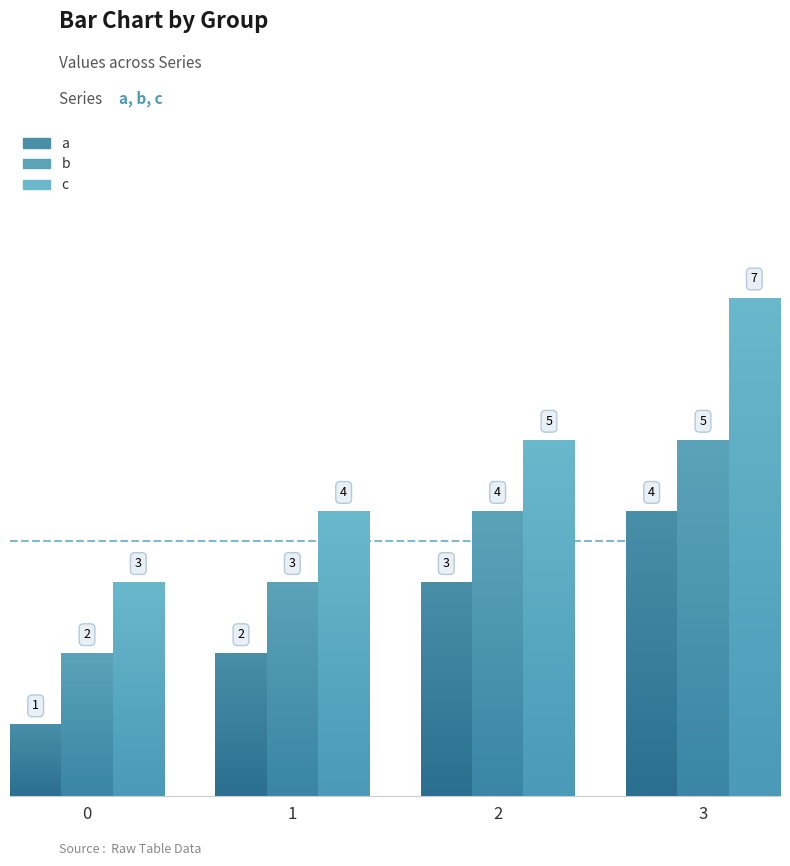

Reading left to right, transcribe all the data shown in this chart.

a: 0=1	1=2	2=3	3=4
b: 0=2	1=3	2=4	3=5
c: 0=3	1=4	2=5	3=7